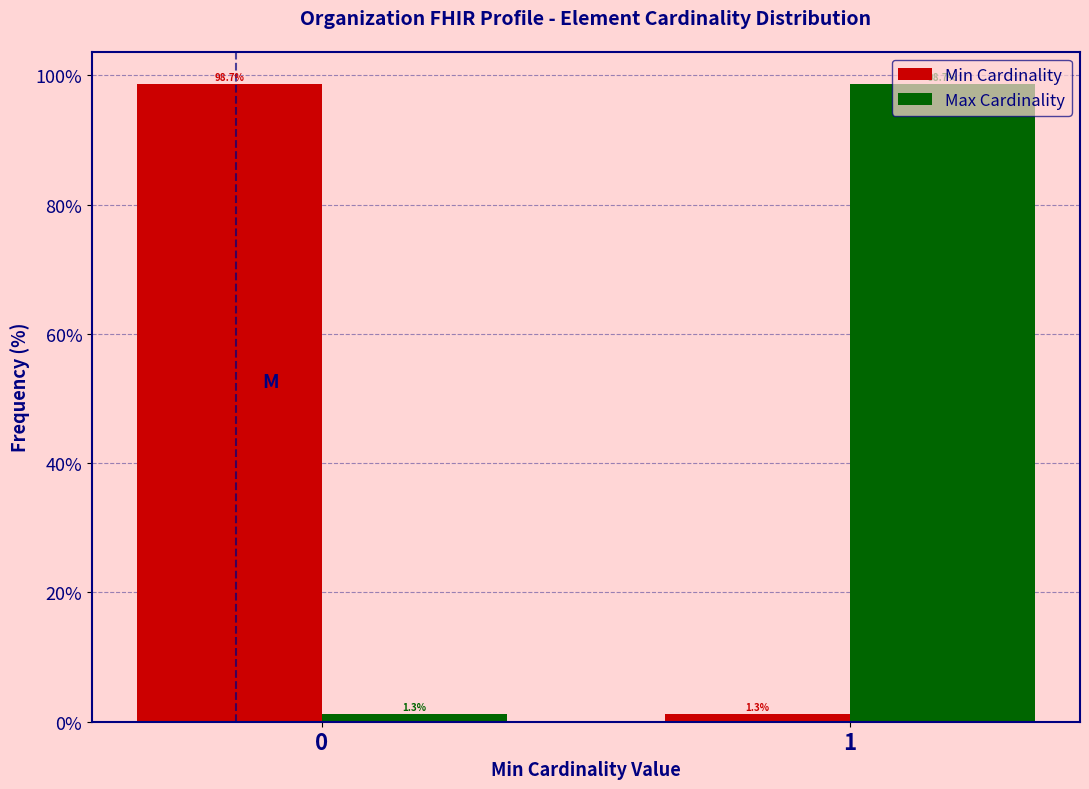

Reading right to left, list all the values displayed in this chart.

Min Cardinality: 1=1.3	0=98.7
Max Cardinality: 1=98.7	0=1.3